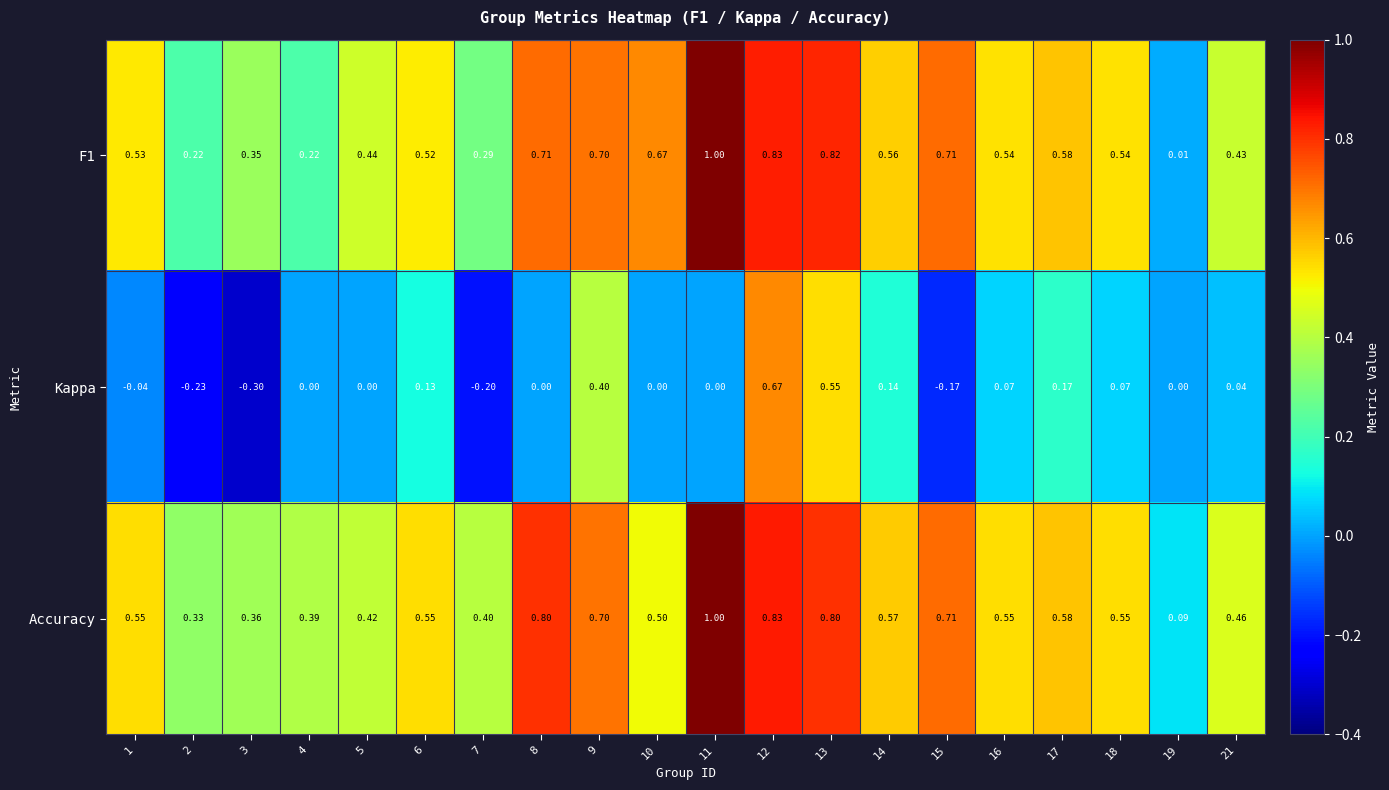

Is the value of Accuracy at 10 greater than the value of Kappa at 15?

Yes